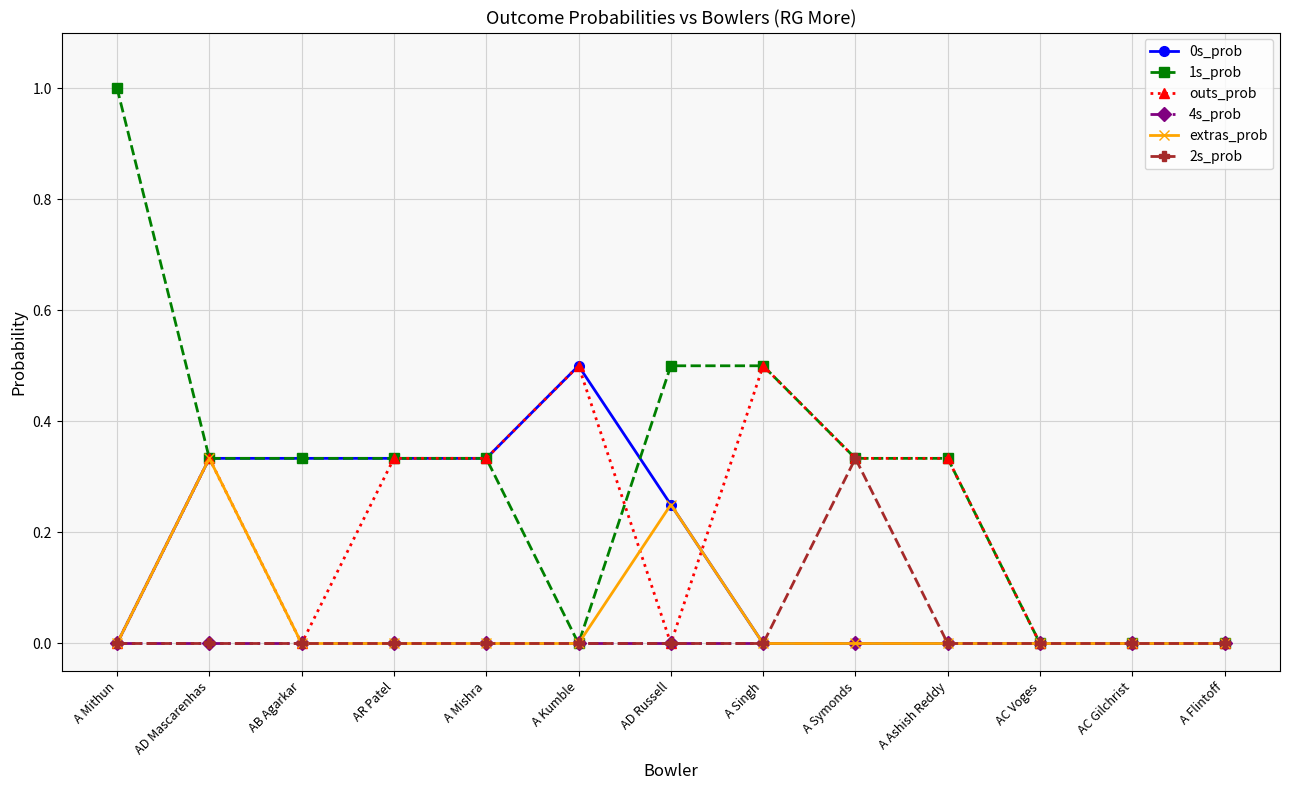

What is the highest value of the outs_prob series?

0.5